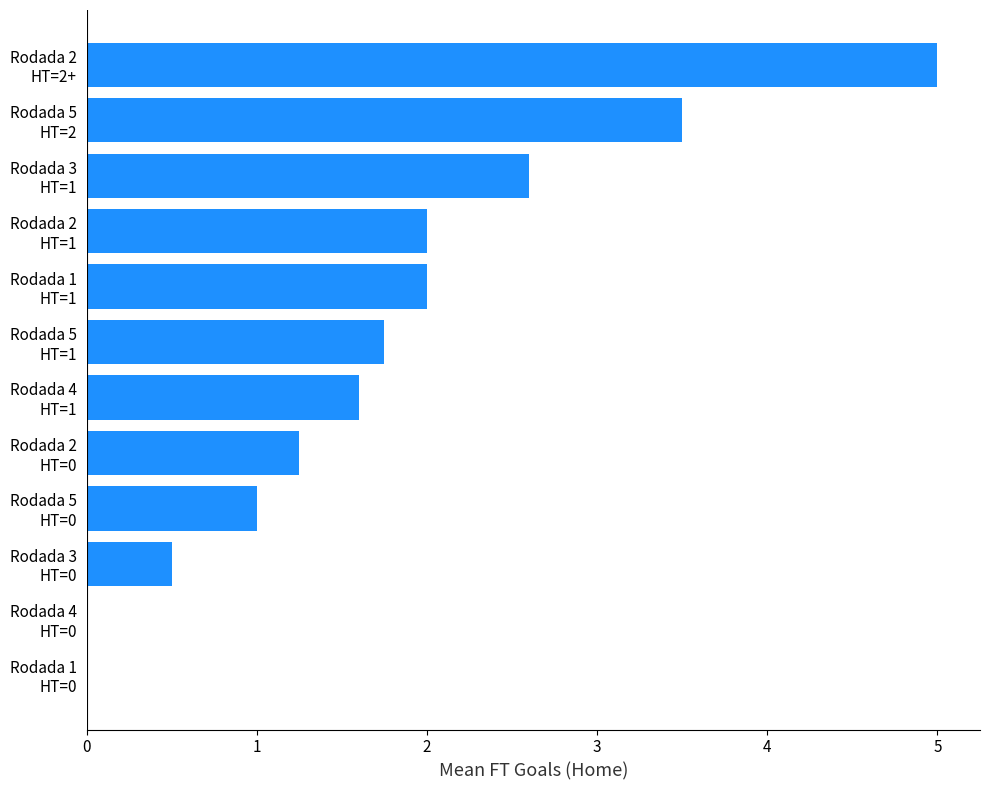

How many series are shown in this chart?

1